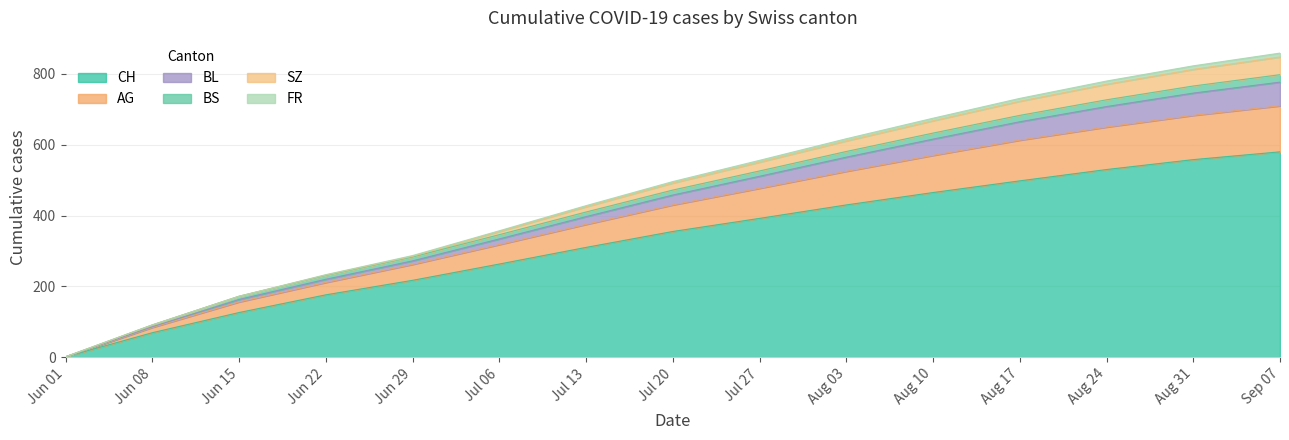

The value of CH at Aug 24 is 293. True or false?

False